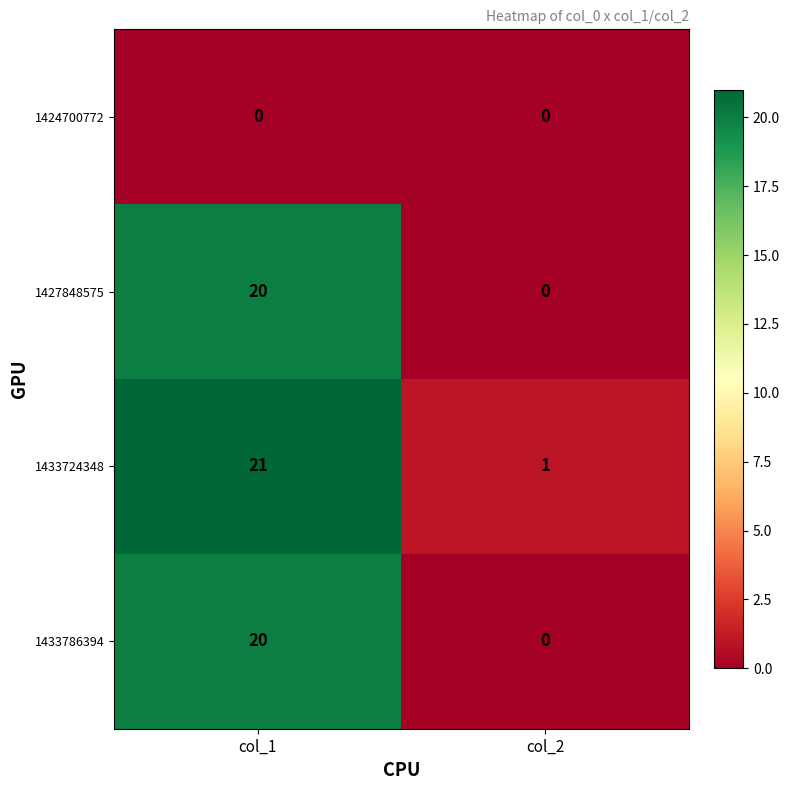

What is the greatest value displayed?

21